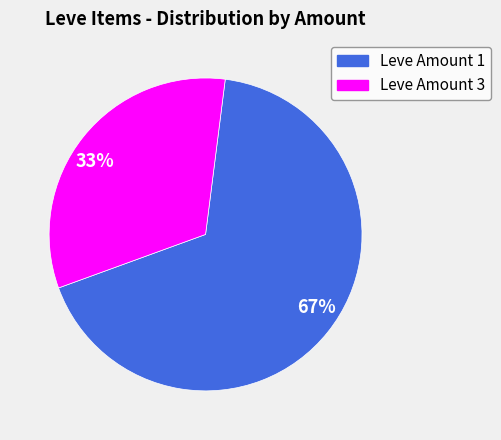

Approximately how many times larger is the value at 33% compared to 67%?

0.5